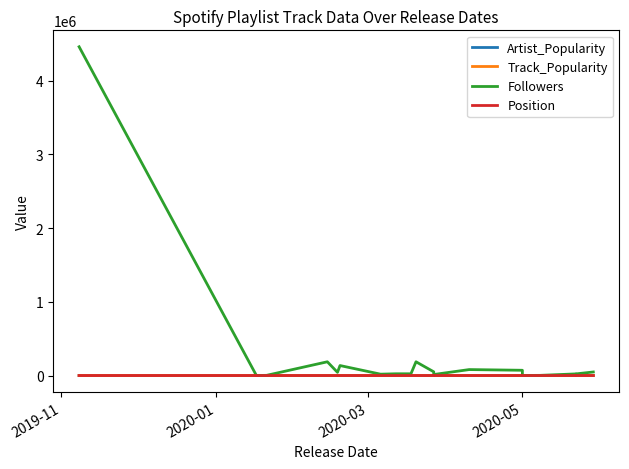

True or false: Artist_Popularity and Position cross at least once.

False